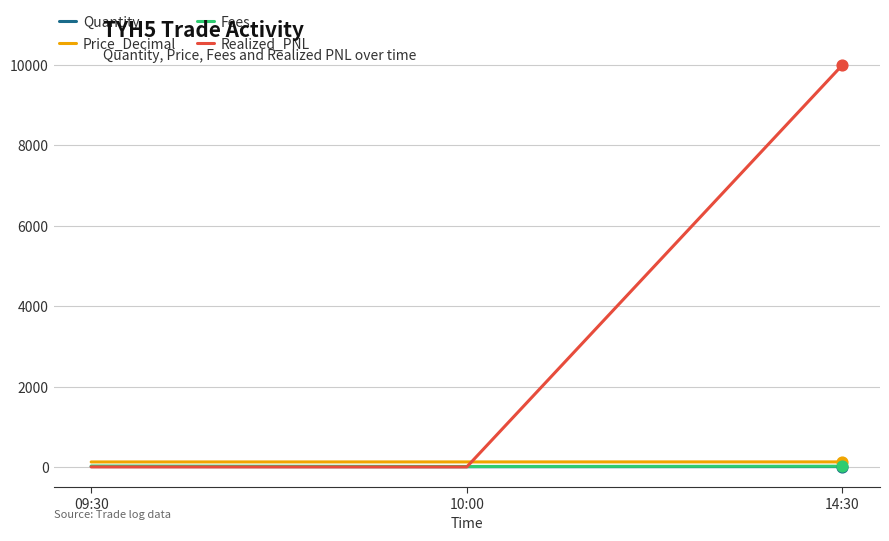

What are all the series names shown in the legend?

Quantity, Price_Decimal, Fees, Realized_PNL